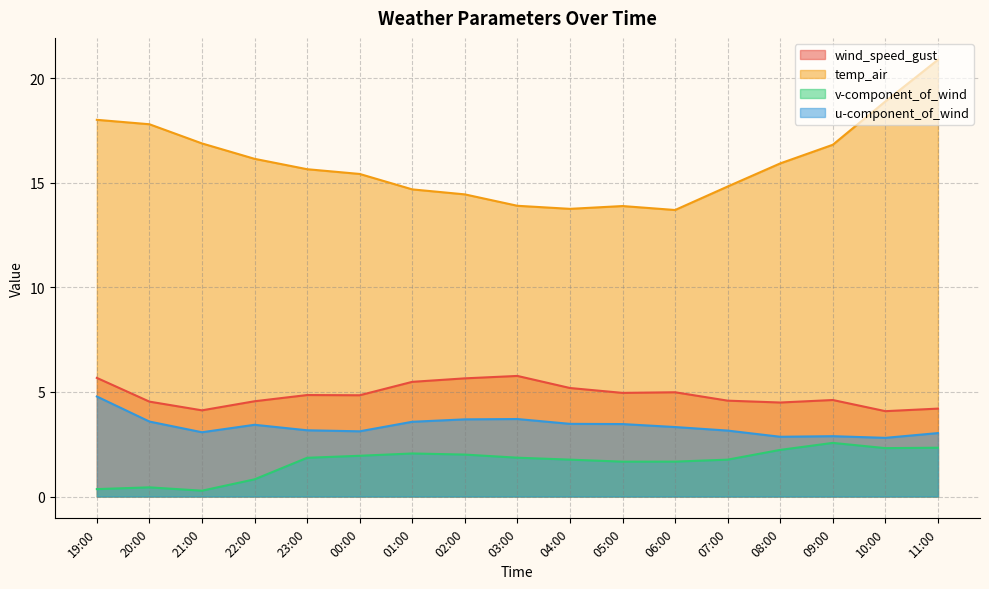

Reading left to right, list all the values displayed in this chart.

wind_speed_gust: 19:00=5.7	20:00=4.5	21:00=4.1	22:00=4.6	23:00=4.9	00:00=4.8	01:00=5.5	02:00=5.7	03:00=5.8	04:00=5.2	05:00=5.0	06:00=5.0	07:00=4.6	08:00=4.5	09:00=4.6	10:00=4.1	11:00=4.2
temp_air: 19:00=18.0	20:00=17.8	21:00=16.9	22:00=16.2	23:00=15.7	00:00=15.4	01:00=14.7	02:00=14.5	03:00=13.9	04:00=13.8	05:00=13.9	06:00=13.7	07:00=14.8	08:00=15.9	09:00=16.8	10:00=18.9	11:00=20.9
v-component_of_wind: 19:00=0.4	20:00=0.4	21:00=0.3	22:00=0.8	23:00=1.9	00:00=1.9	01:00=2.1	02:00=2.0	03:00=1.9	04:00=1.8	05:00=1.7	06:00=1.7	07:00=1.8	08:00=2.2	09:00=2.6	10:00=2.3	11:00=2.3
u-component_of_wind: 19:00=4.8	20:00=3.6	21:00=3.1	22:00=3.4	23:00=3.2	00:00=3.1	01:00=3.6	02:00=3.7	03:00=3.7	04:00=3.5	05:00=3.5	06:00=3.3	07:00=3.2	08:00=2.9	09:00=2.9	10:00=2.8	11:00=3.0